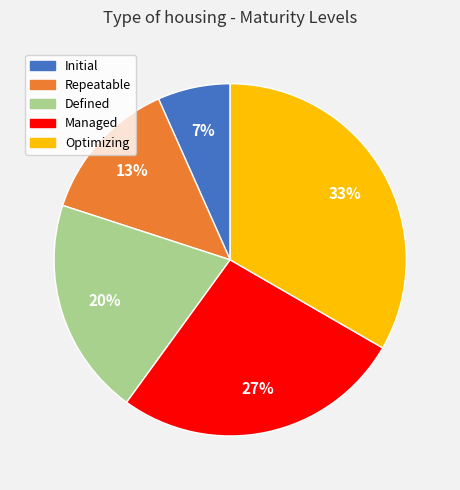

Is there a majority slice in this chart?

No